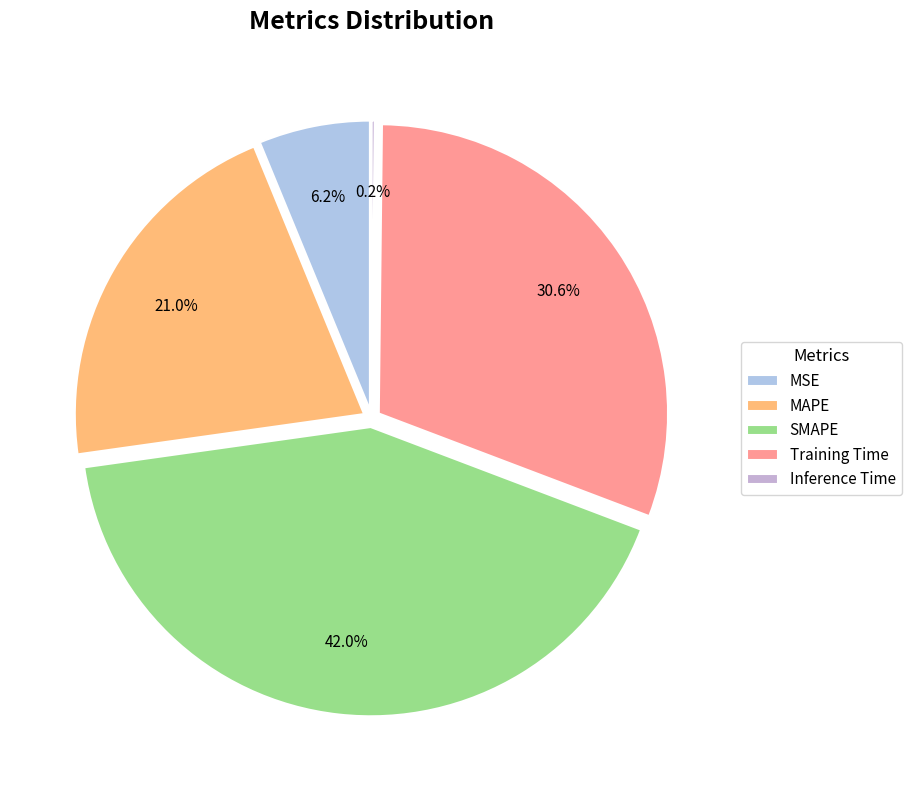

How many slices are in this pie chart?

5